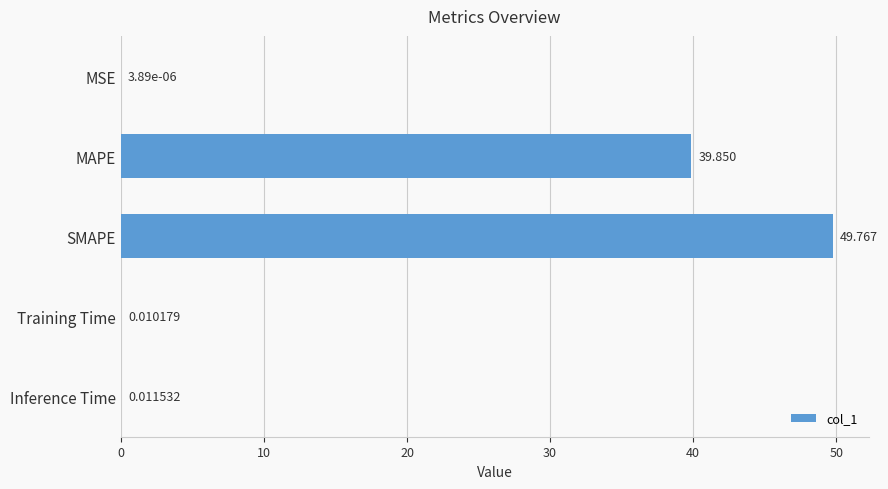

Which category has the highest value across all series?

SMAPE